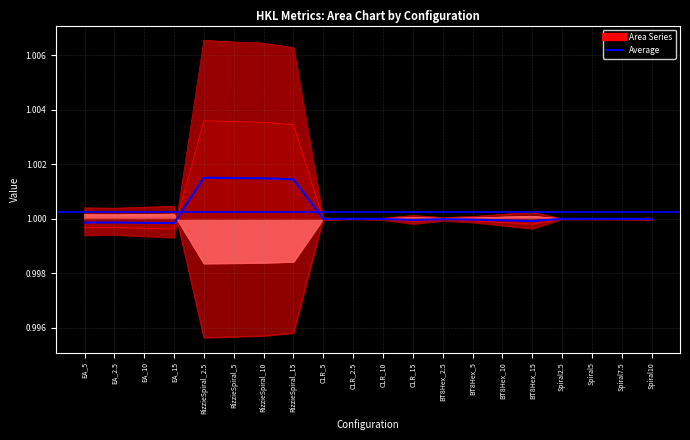

What is the value of the 8th point from the left?

1.0